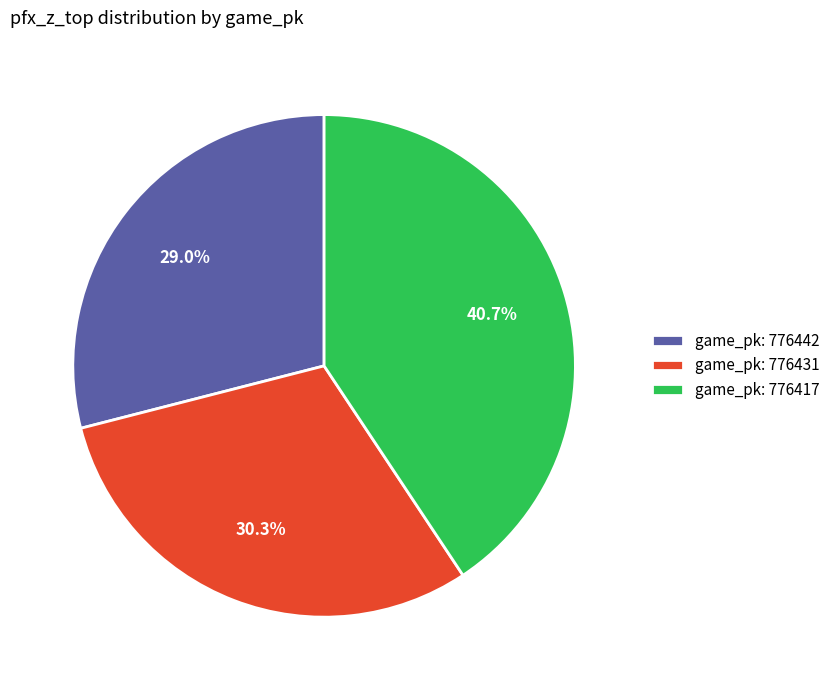

What is the largest slice in the pie chart?

game_pk: 776417